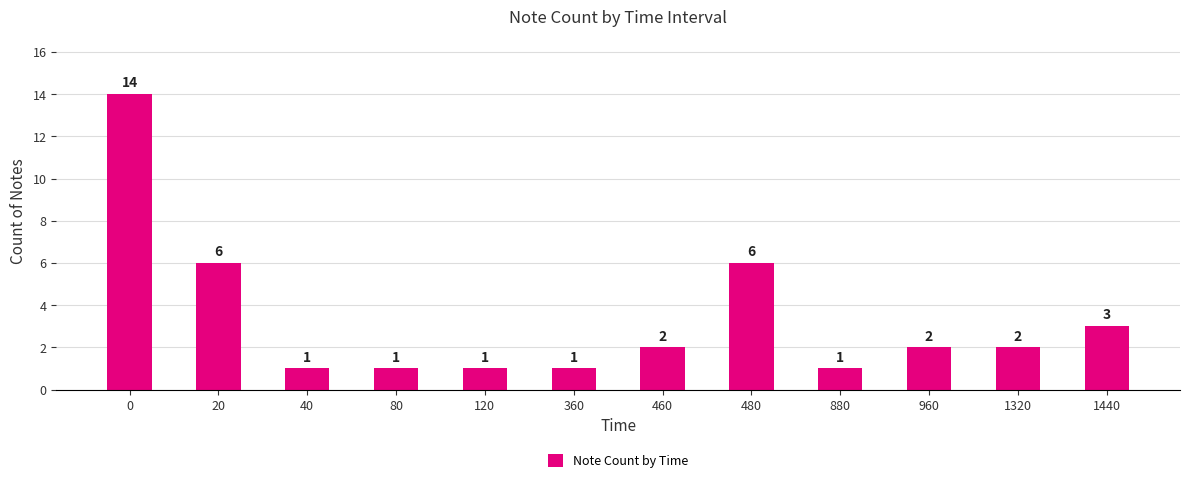

How many series are shown in this chart?

1